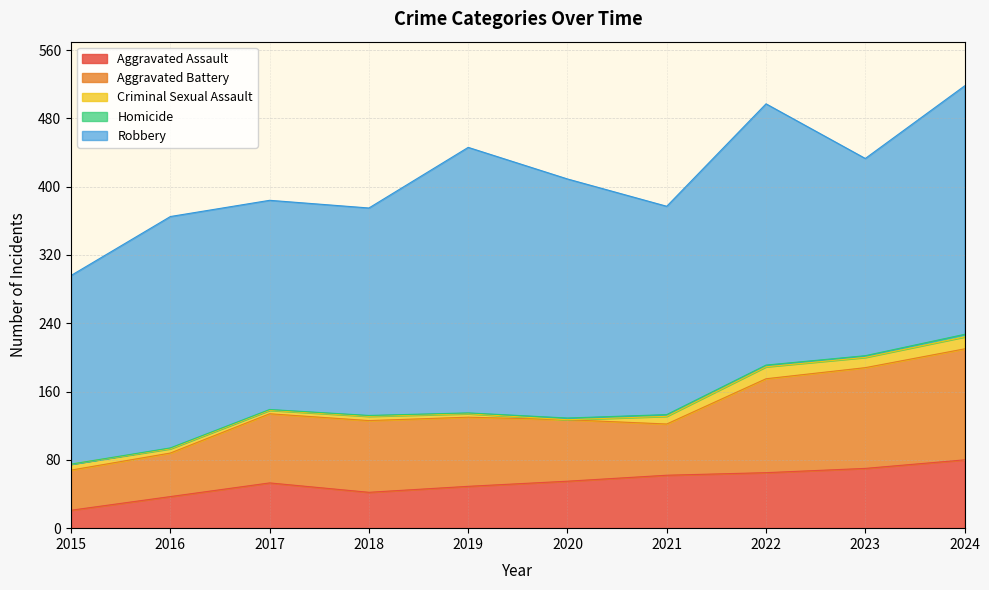

What is the maximum value for Criminal Sexual Assault?

14